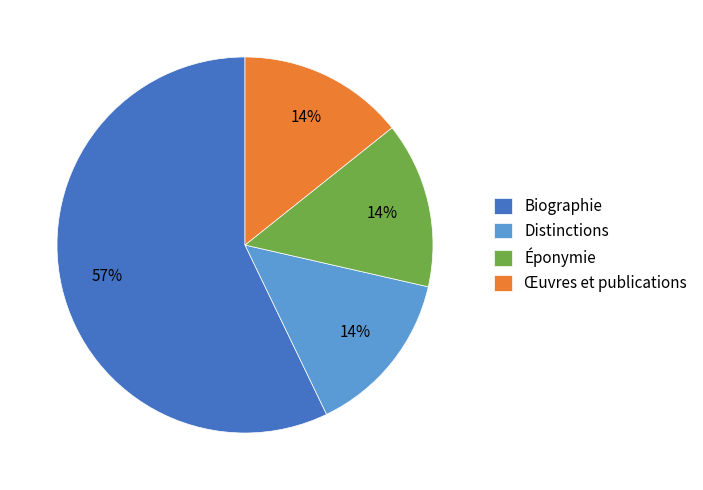

Is the sum of Biographie and Distinctions greater than half?

Yes